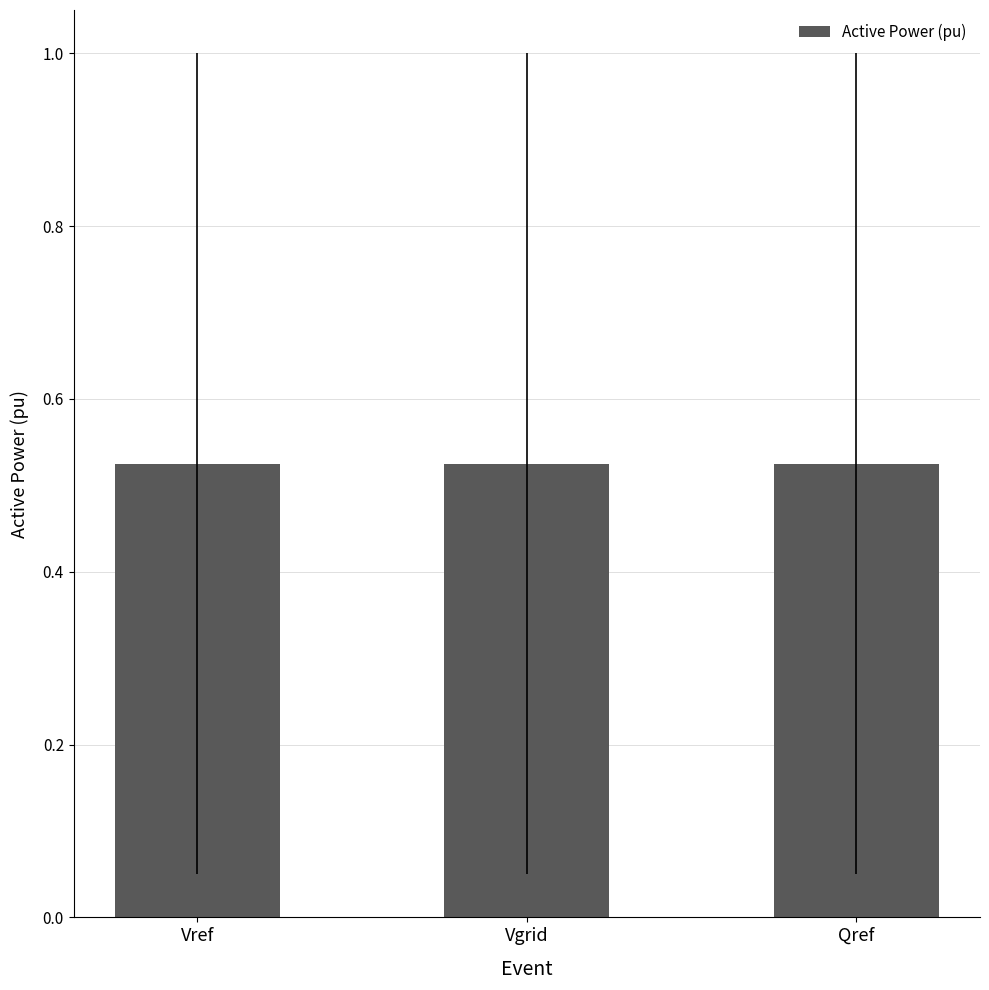

Are the bars horizontal?

No